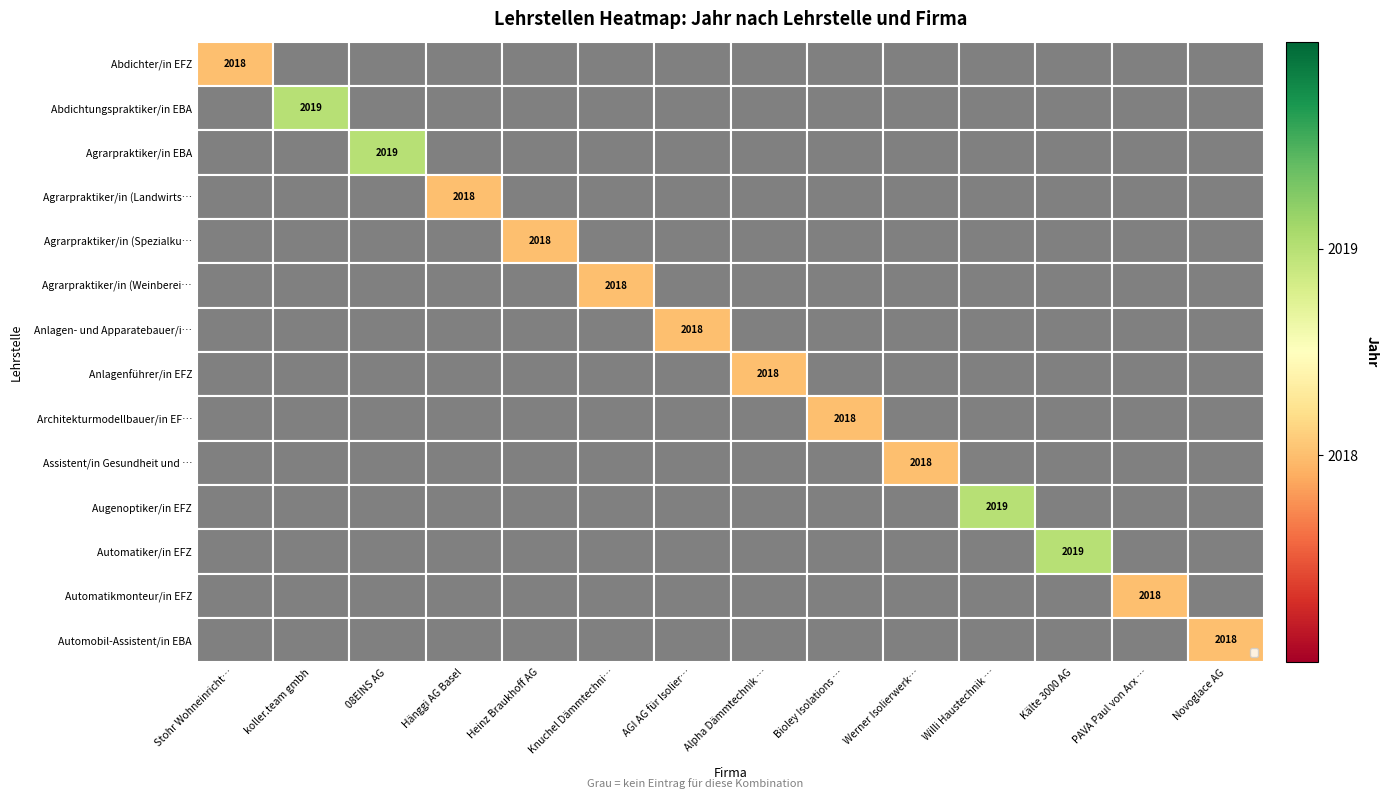

The Automobil-Assistent/in EBA series shows 0.3 at Novoglace AG. True or false?

True